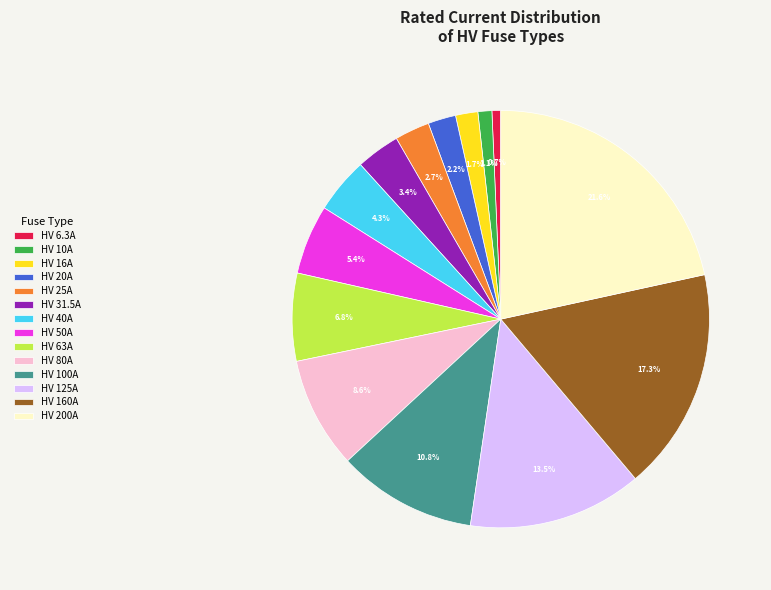

Which category has the biggest portion of the pie?

HV 200A